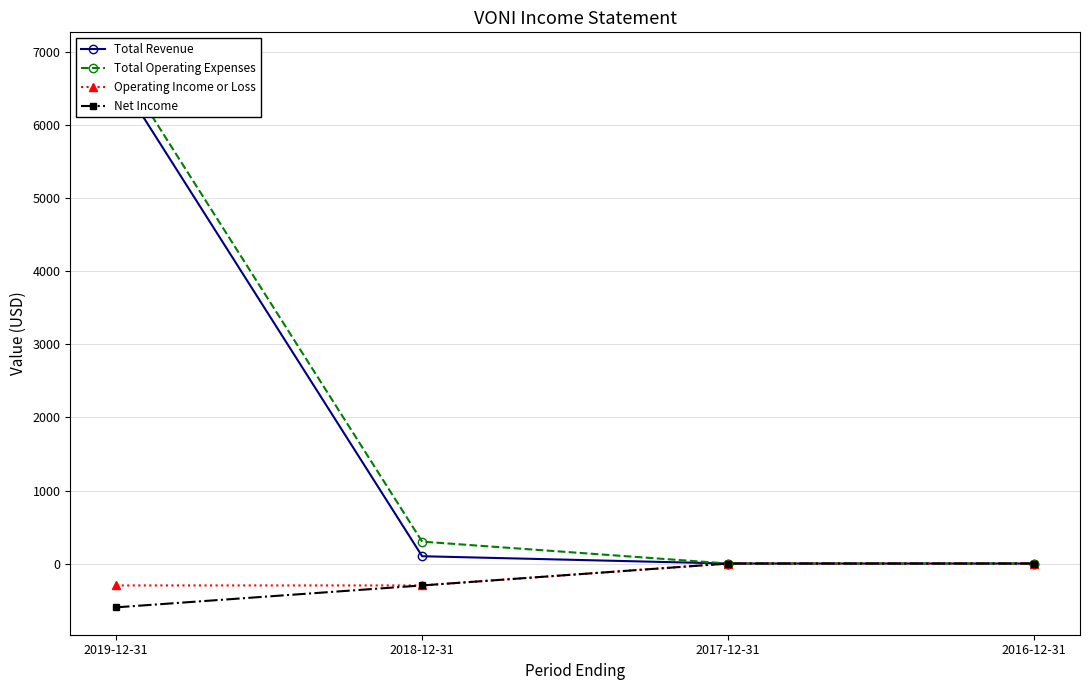

At which label does Total Revenue first exceed 100?

2019-12-31